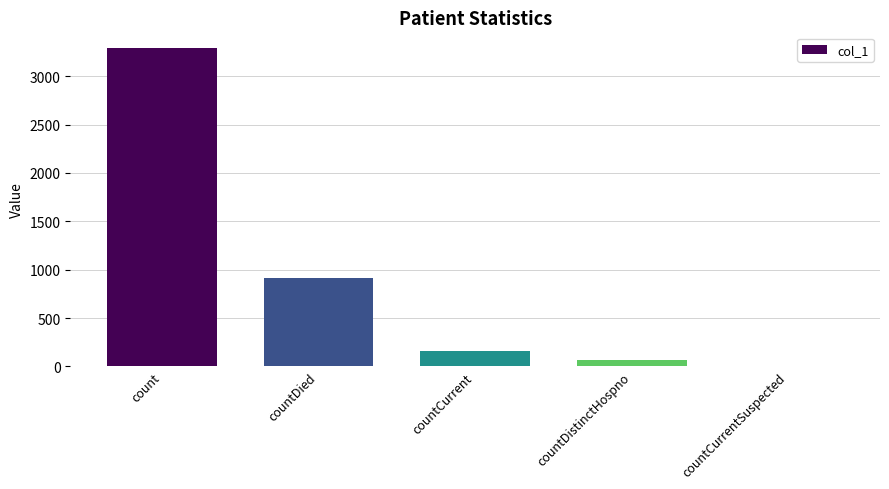

What is the sum of all values?

4423